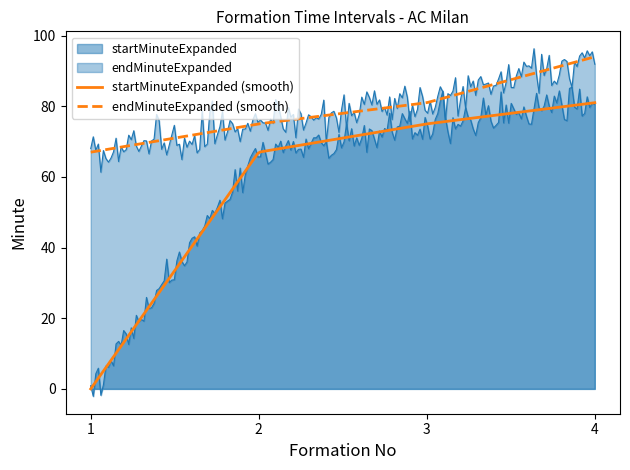

How many lines are shown in the chart?

4